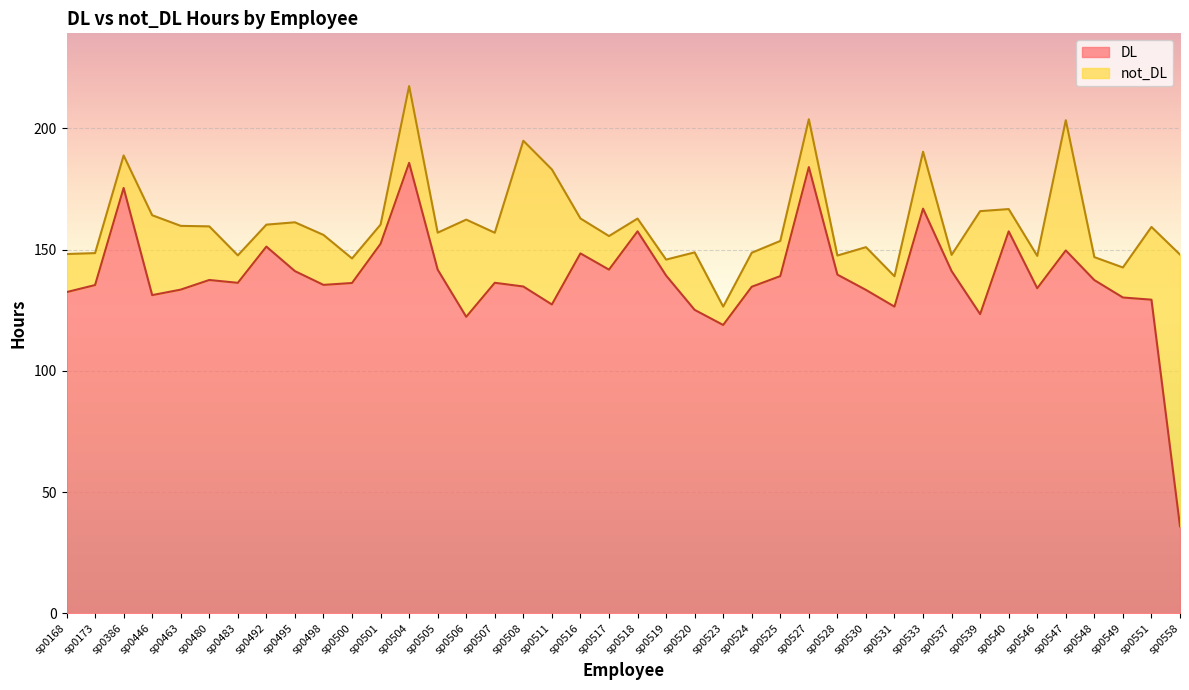

Where is the data nearest to the value 110?

sp0523